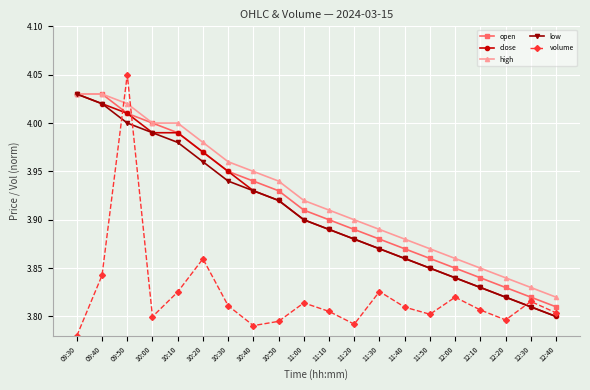

Which label corresponds to the smallest value in the chart?

09:30